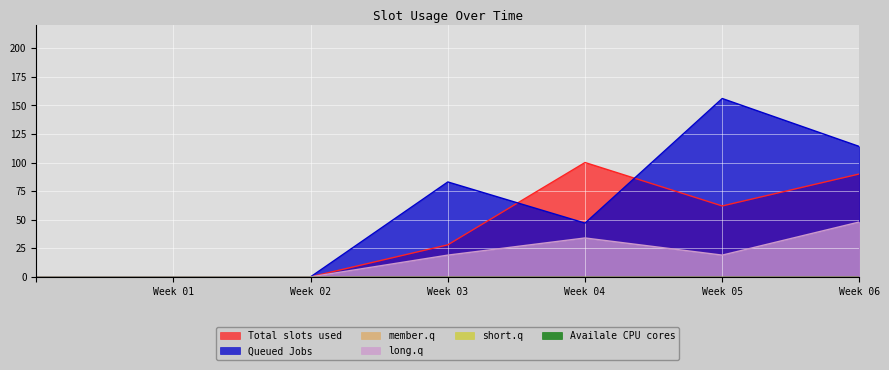

Does the chart display data point markers on the line(s)?

No